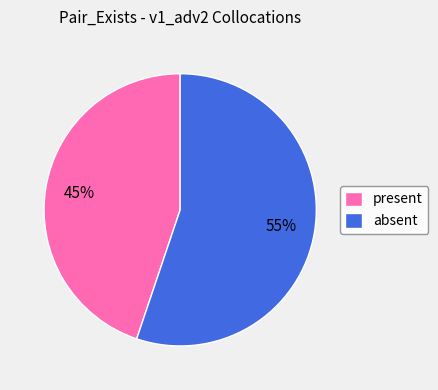

To the nearest percent, what portion does present represent?

45%